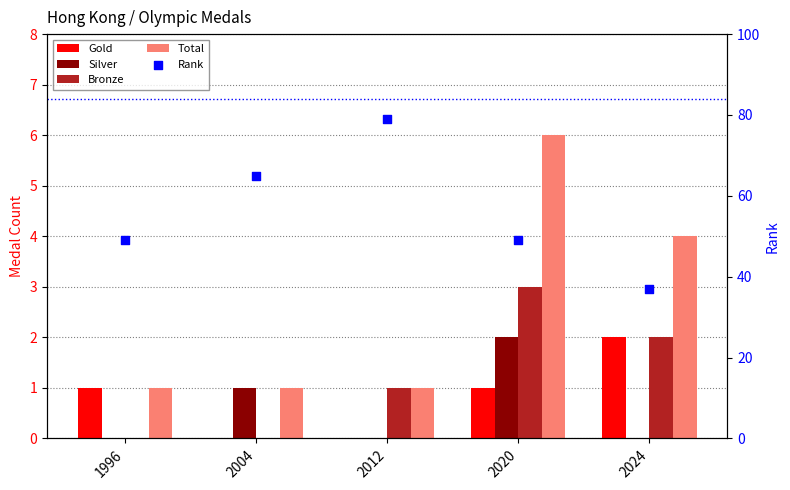

Is the value of Bronze at 1996 greater than the value of Gold at 1996?

No